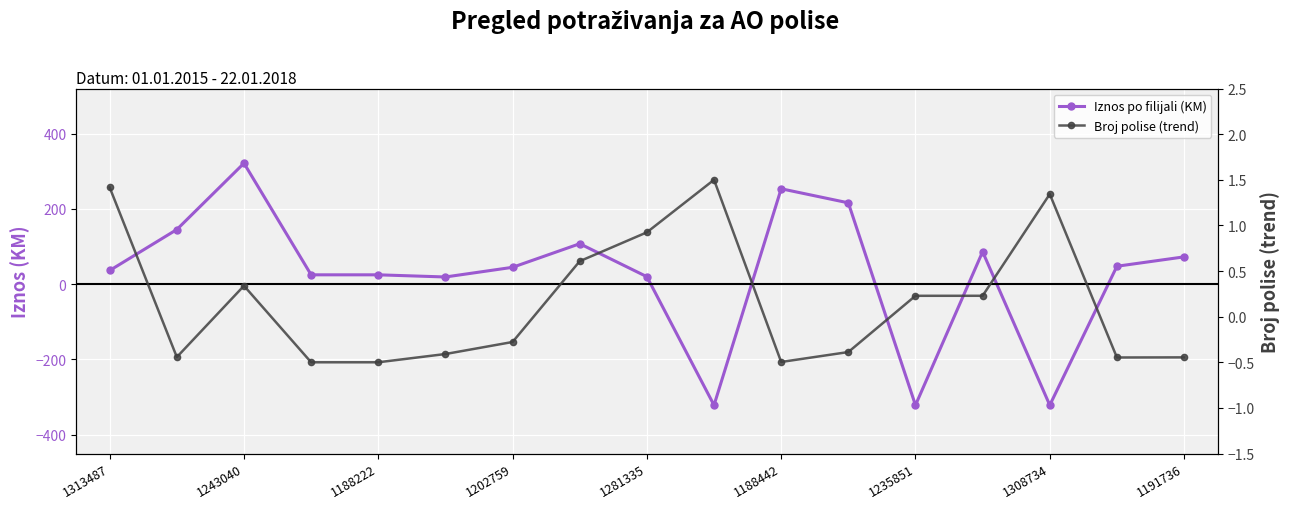

At how many categories does at least one series exceed -296?

17